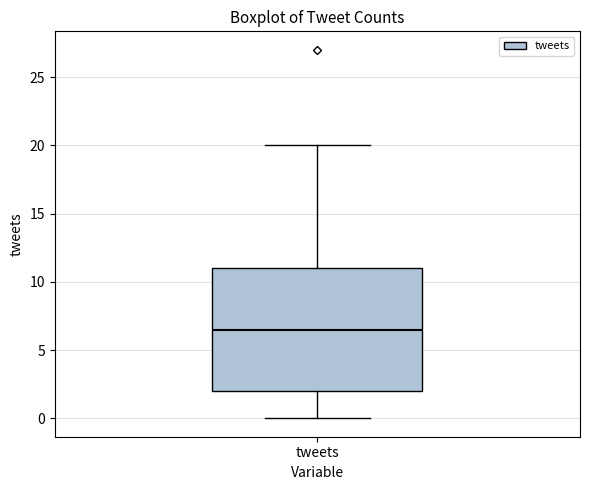

Read this box plot against the y-axis: the position of the median line, the range covered by the box, and the ends of both whiskers. The values are not printed on the chart, so give them approximately, as read against the axis.

median 6.5, box 2.0 to 11.0, whiskers 0.0 to 20.0